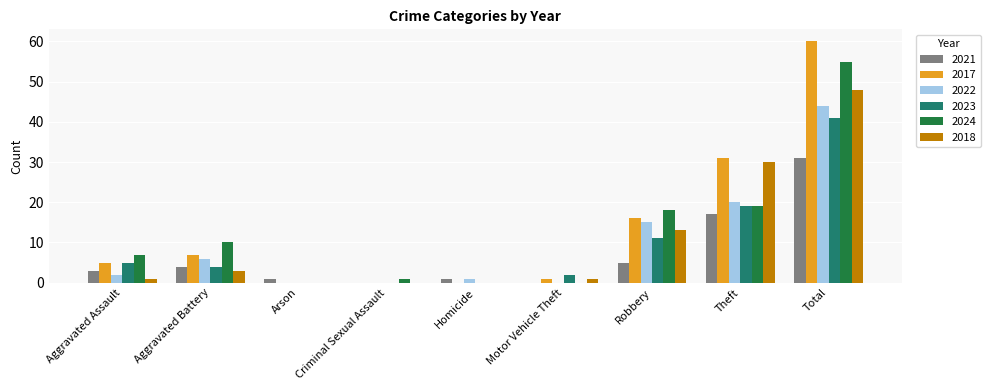

What is the sum of the 2017 values at Homicide and Theft?

31